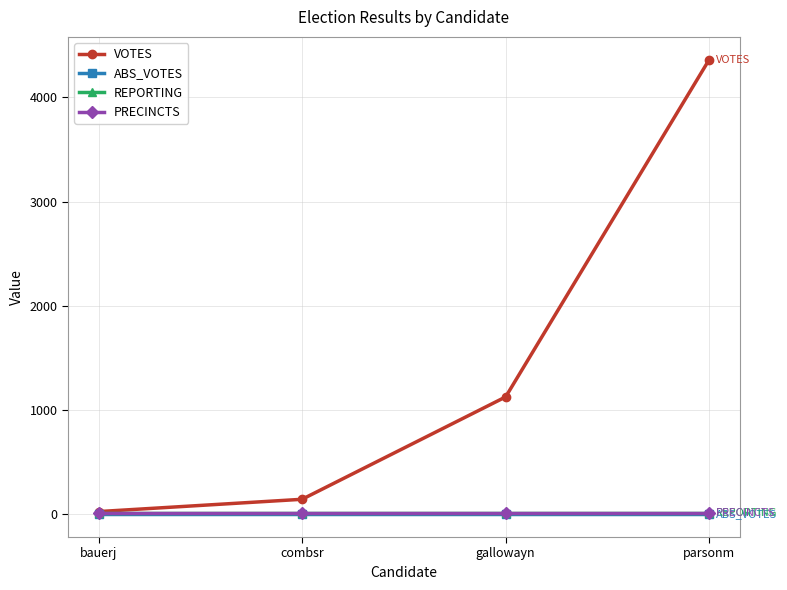

Does the chart have visible grid lines?

Yes